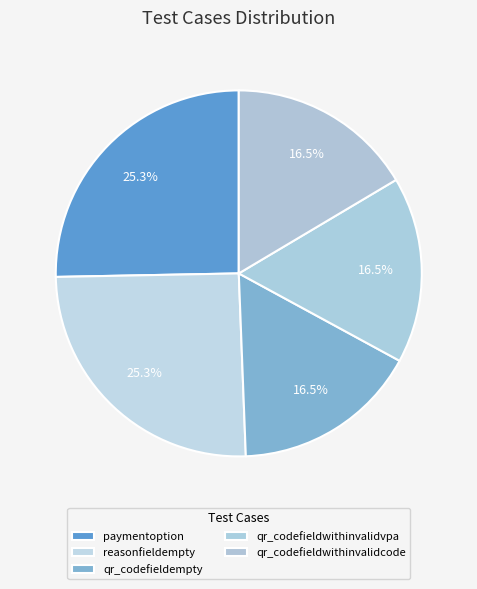

Does any single category account for the majority?

No